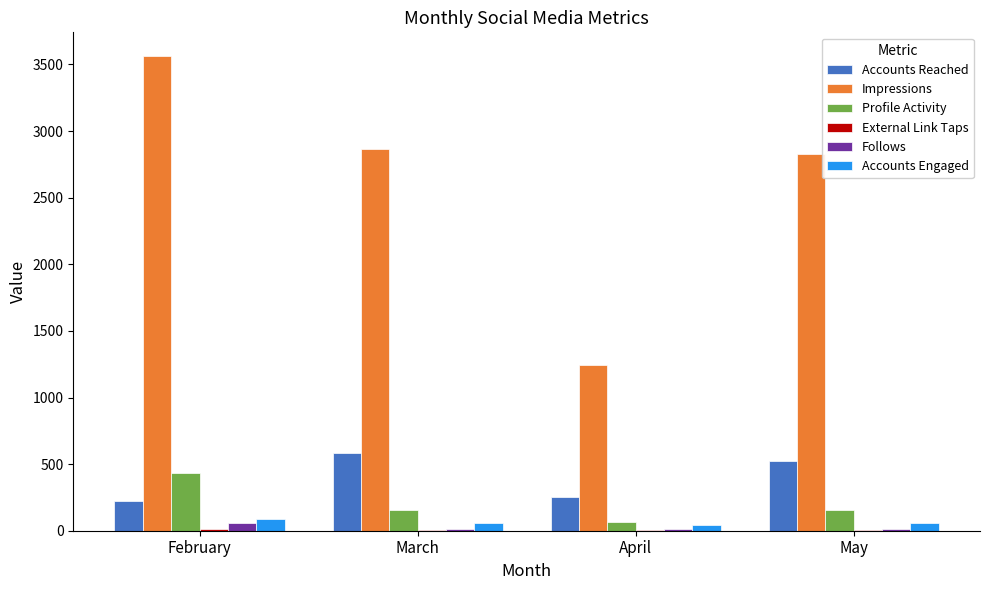

At which category is the sum across all series the highest?

February